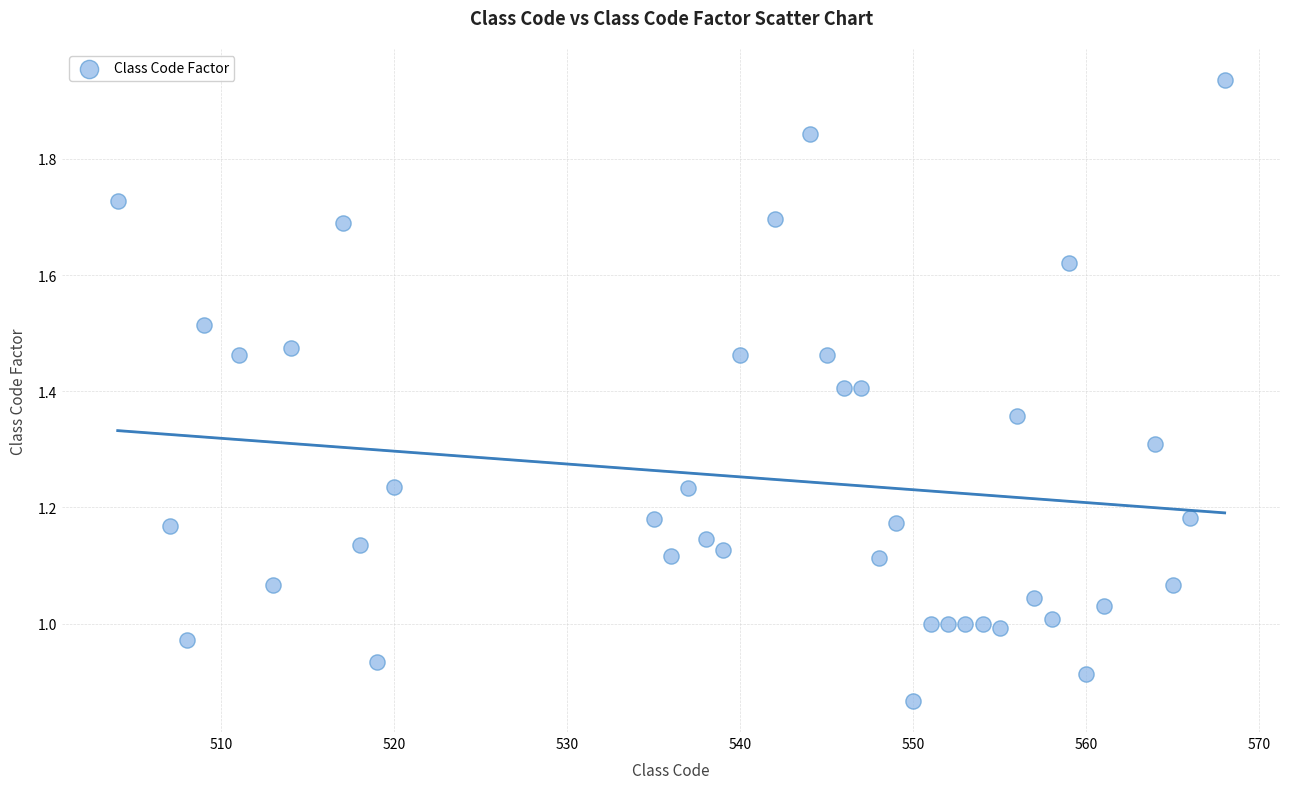

How many points are shown in the scatter plot?

40